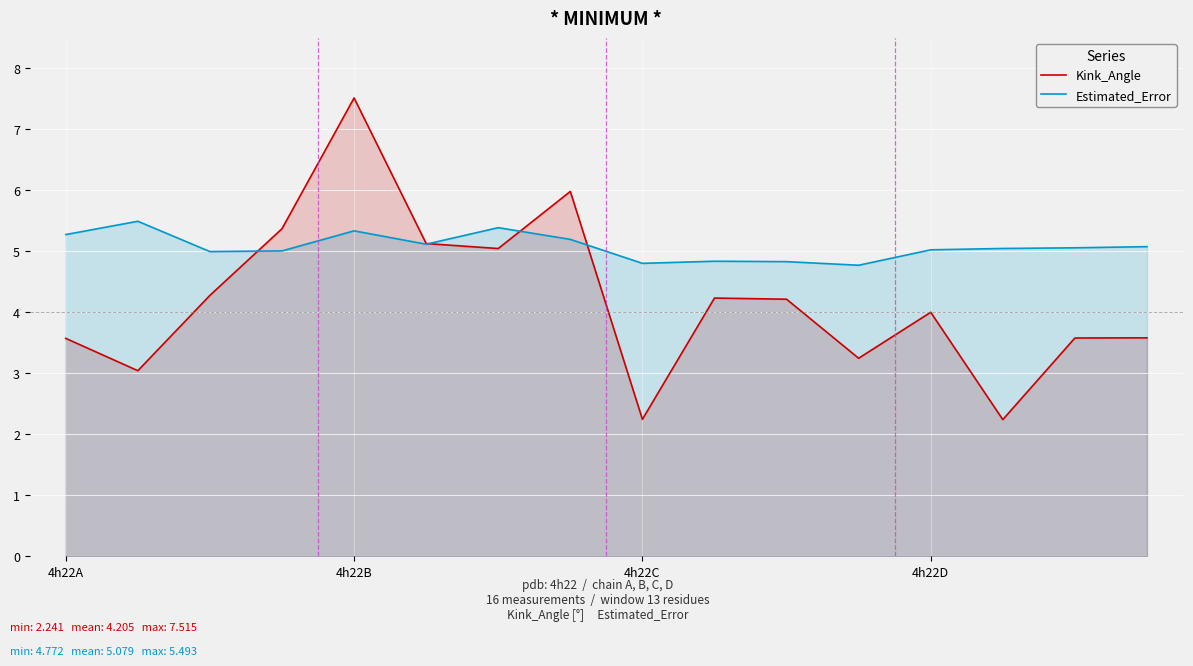

List the series in order of their peak value, highest first.

Kink_Angle, Estimated_Error